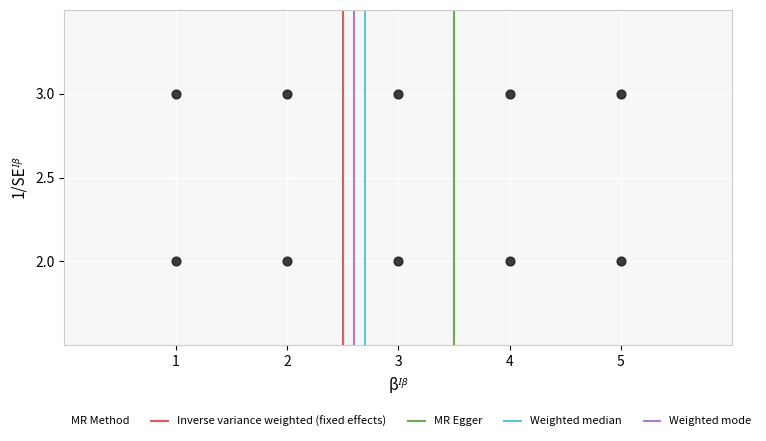

What is the range of X values (max minus min)?

4